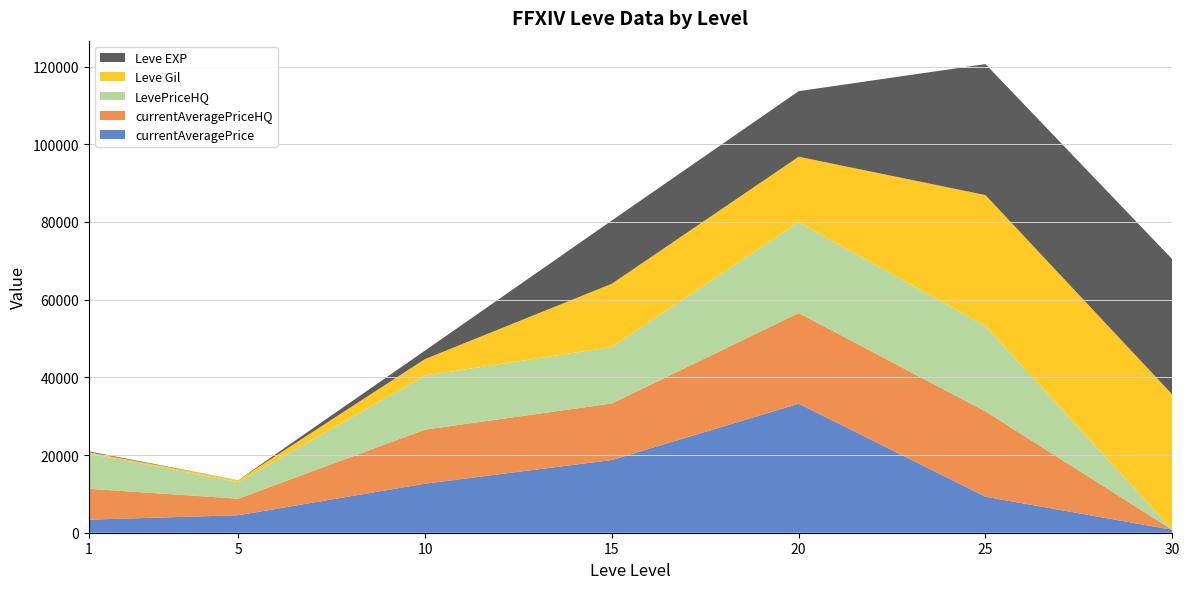

What is the maximum value for currentAveragePrice?

33206.6